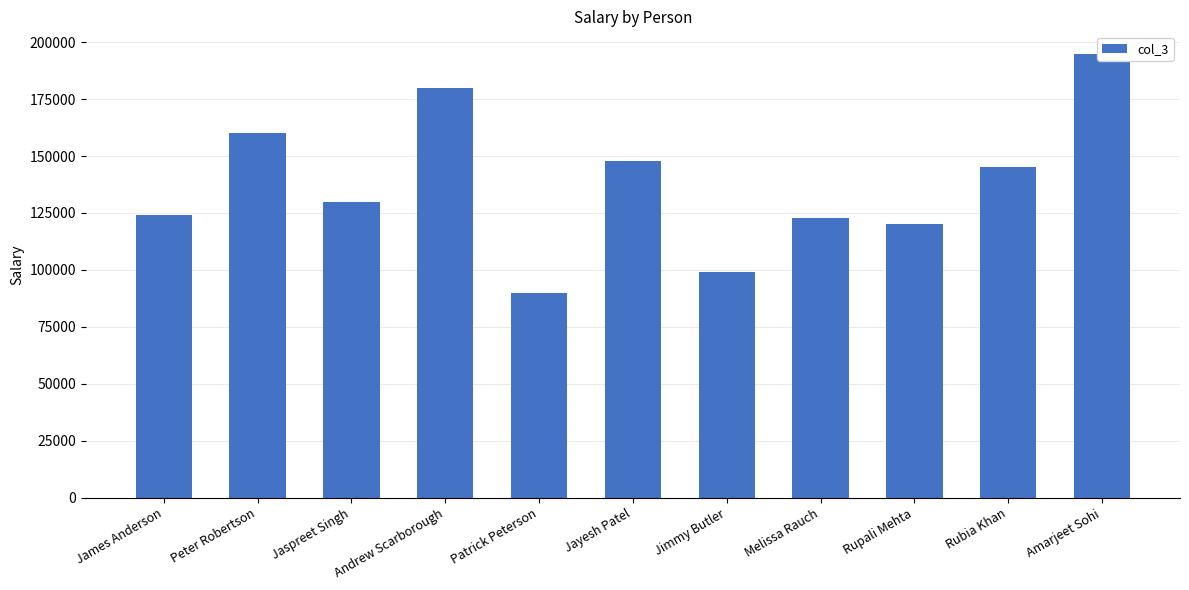

What is the difference between the maximum and minimum values?

105000